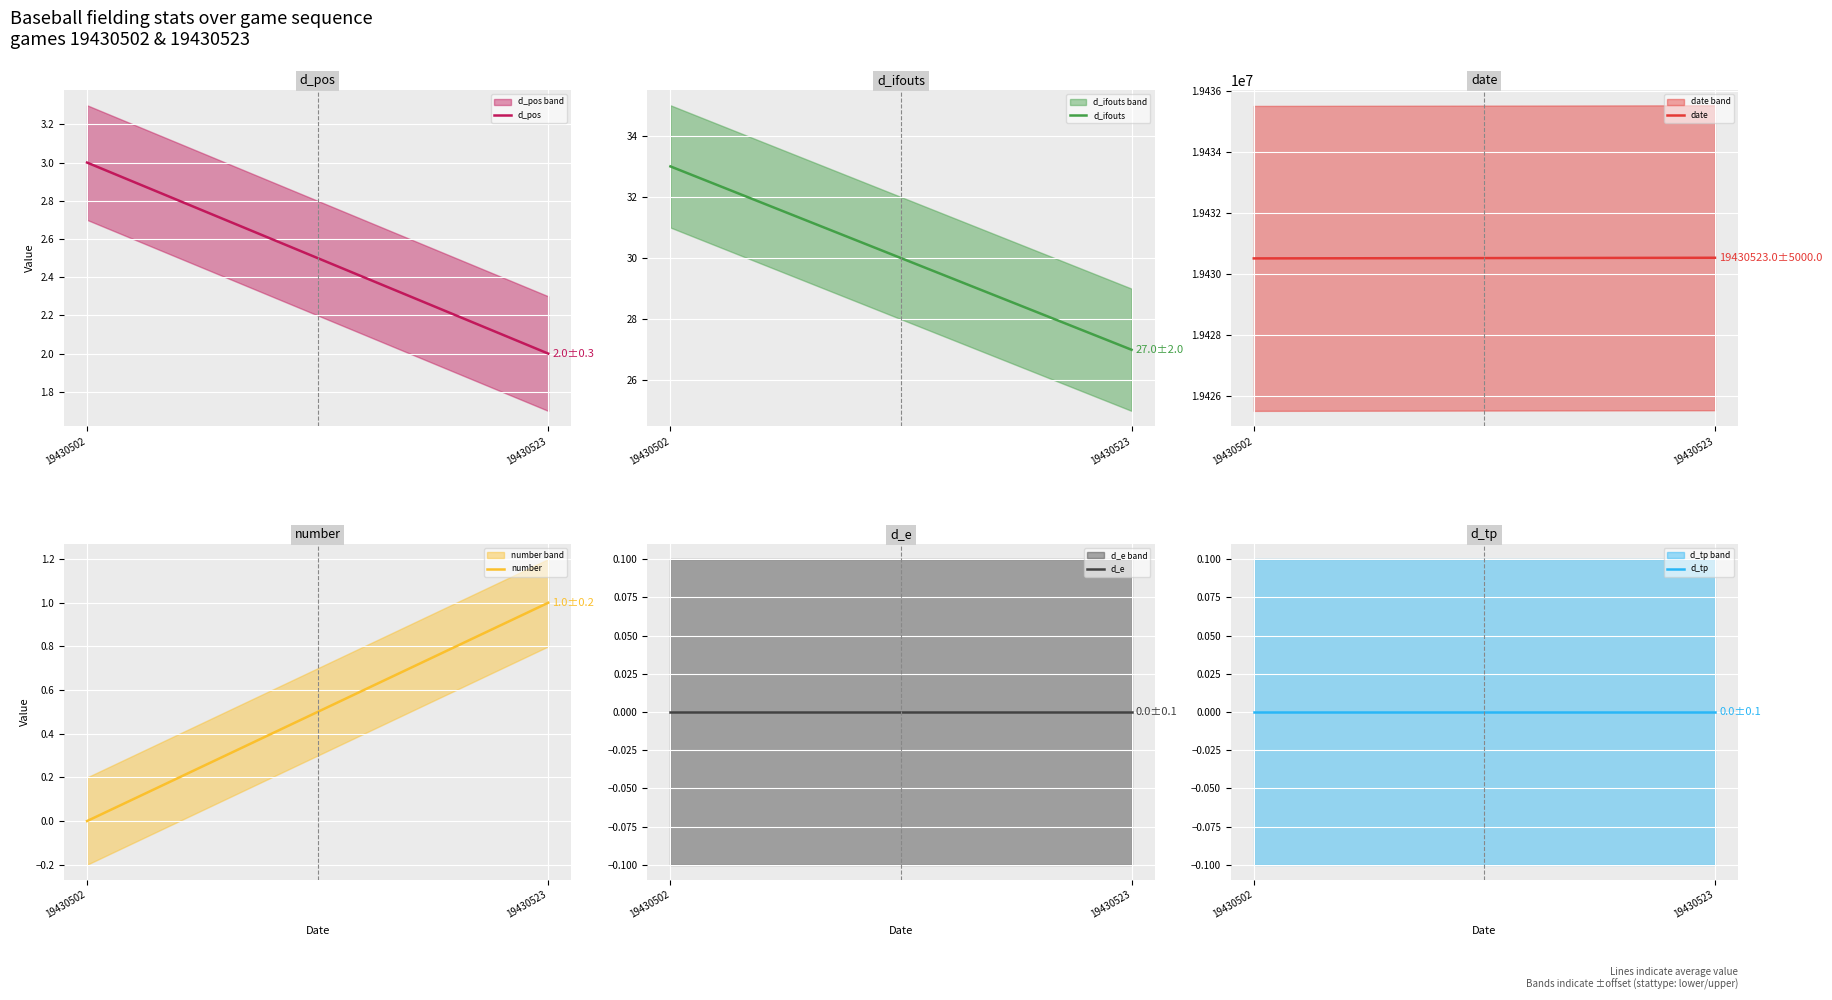

At which category is the sum across all series the highest?

19430523